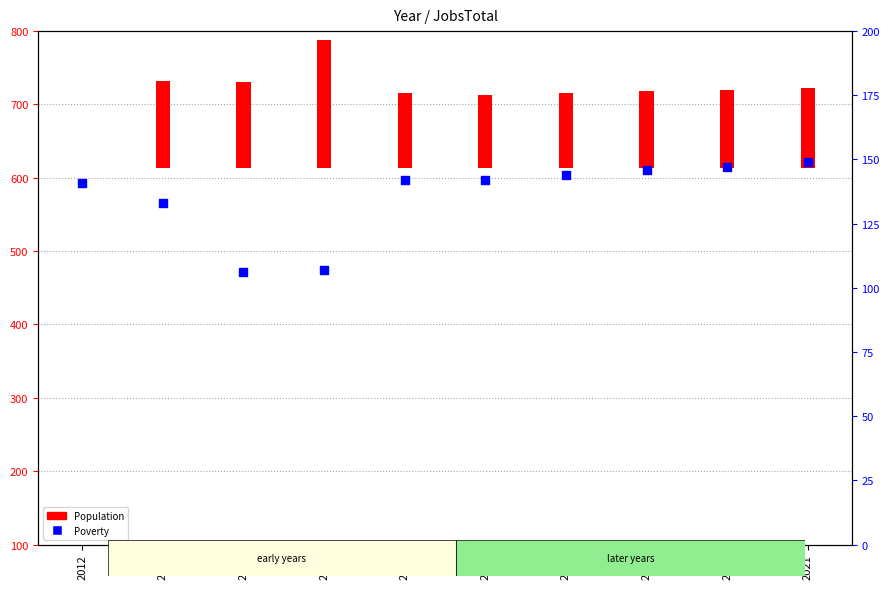

What is the ratio of the value at 2021 to the value at 2019?

1.0